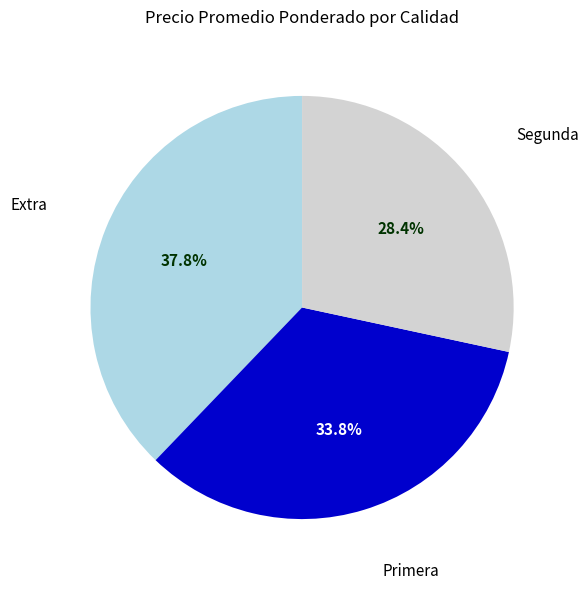

What is the smallest slice in the pie chart?

Segunda